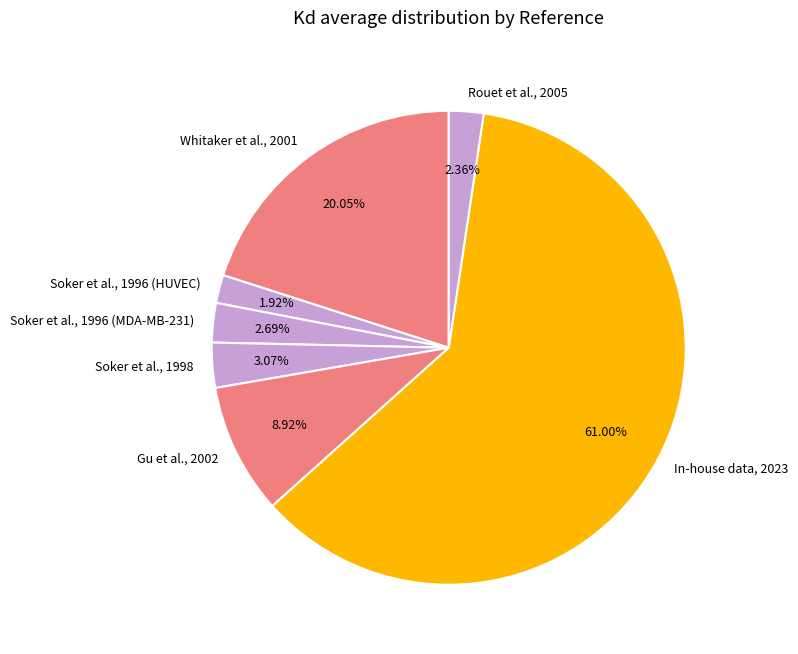

Do Rouet et al., 2005 and Soker et al., 1996 (MDA-MB-231) together represent more than half of the pie?

No